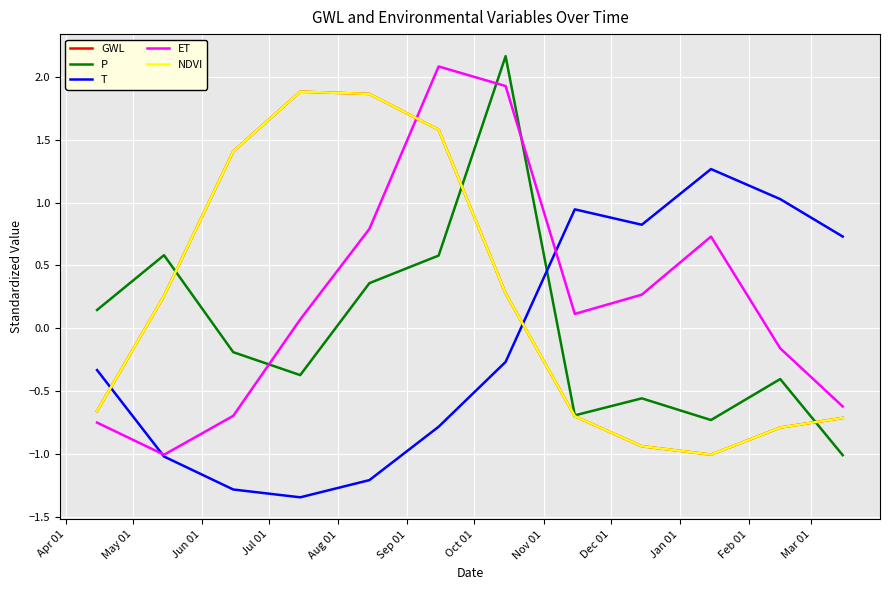

Rank the series by their maximum value, from lowest to highest.

T, NDVI, GWL, ET, P